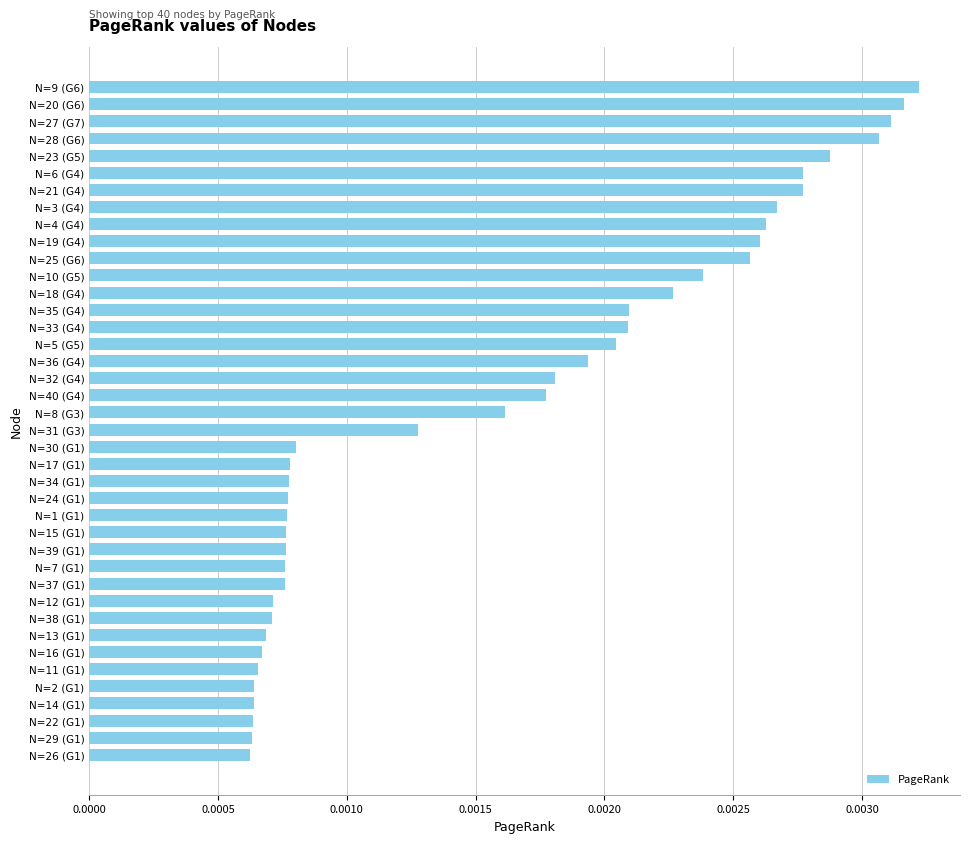

Which has a higher value, N=31 (G3) or N=12 (G1)?

N=31 (G3)